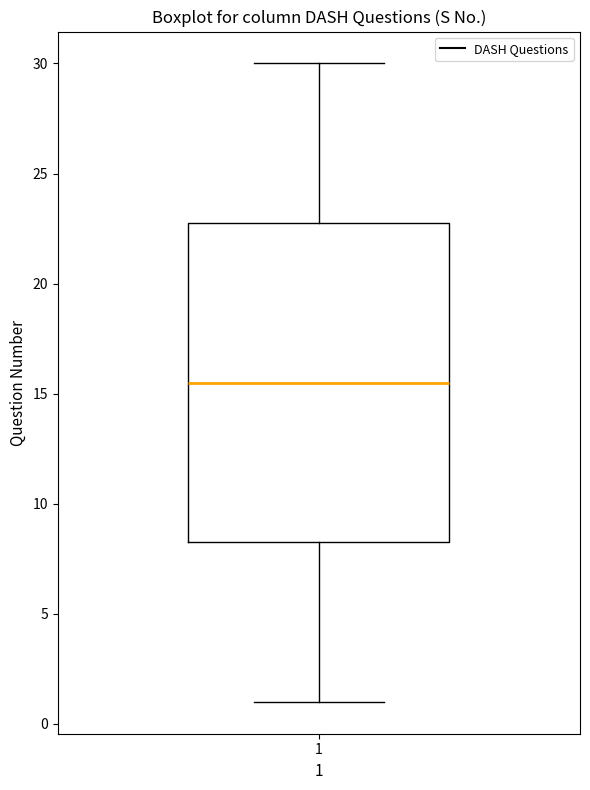

Read this box plot against the y-axis: the position of the median line, the range covered by the box, and the ends of both whiskers. The values are not printed on the chart, so give them approximately, as read against the axis.

median 15.5, box 8.5 to 23.0, whiskers 1.0 to 30.0